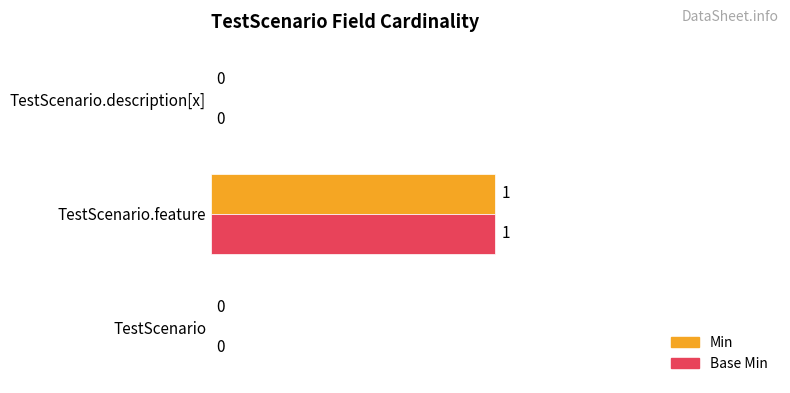

The Base Min series shows 0 at TestScenario. True or false?

True